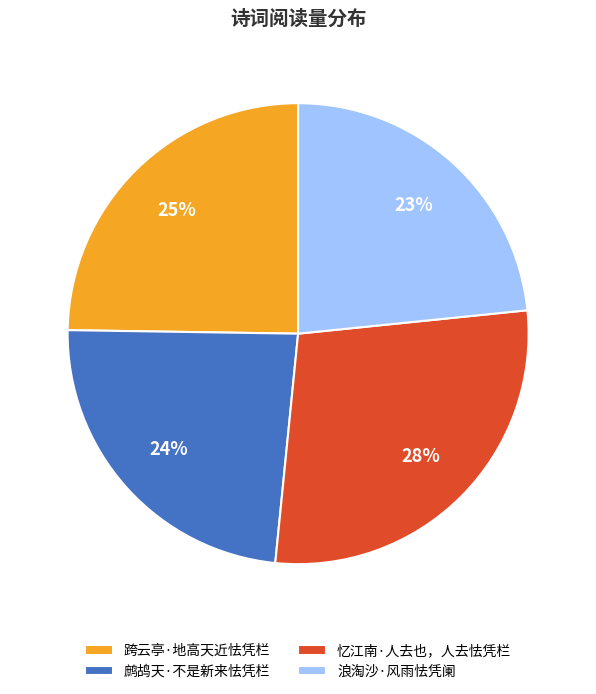

Is there any slice that represents more than half of the pie?

No